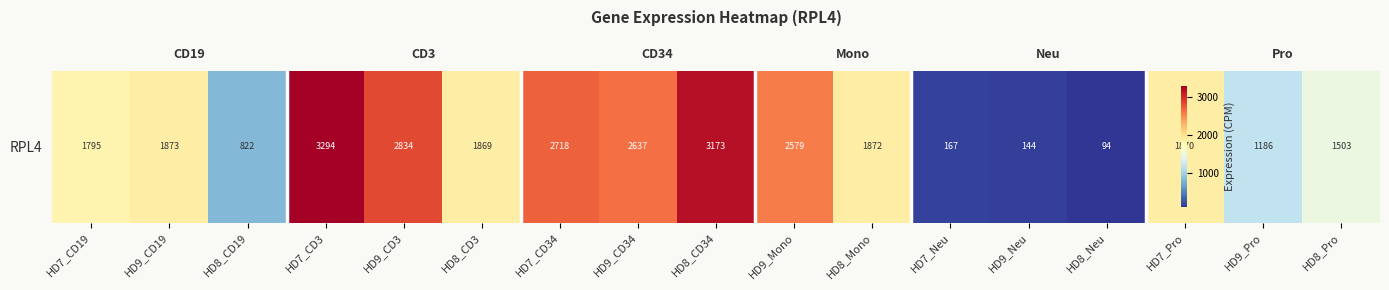

Which label corresponds to the largest value in the chart?

HD7_CD3